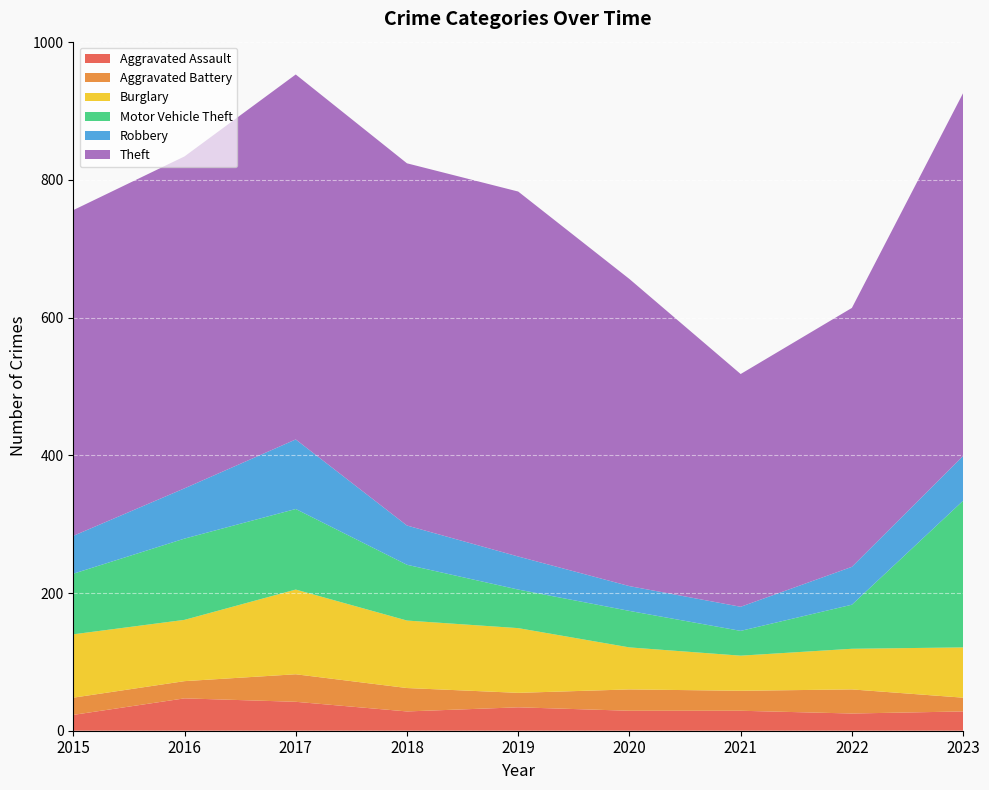

Reading left to right, transcribe all the data shown in this chart.

Aggravated Assault: 2015=23	2016=47	2017=42	2018=28	2019=34	2020=29	2021=29	2022=25	2023=28
Aggravated Battery: 2015=25	2016=25	2017=40	2018=34	2019=21	2020=31	2021=29	2022=35	2023=20
Burglary: 2015=92	2016=89	2017=123	2018=98	2019=94	2020=61	2021=51	2022=59	2023=73
Motor Vehicle Theft: 2015=88	2016=118	2017=117	2018=81	2019=56	2020=53	2021=36	2022=64	2023=213
Robbery: 2015=55	2016=73	2017=101	2018=57	2019=48	2020=36	2021=35	2022=55	2023=65
Theft: 2015=473	2016=482	2017=530	2018=526	2019=530	2020=446	2021=338	2022=376	2023=527